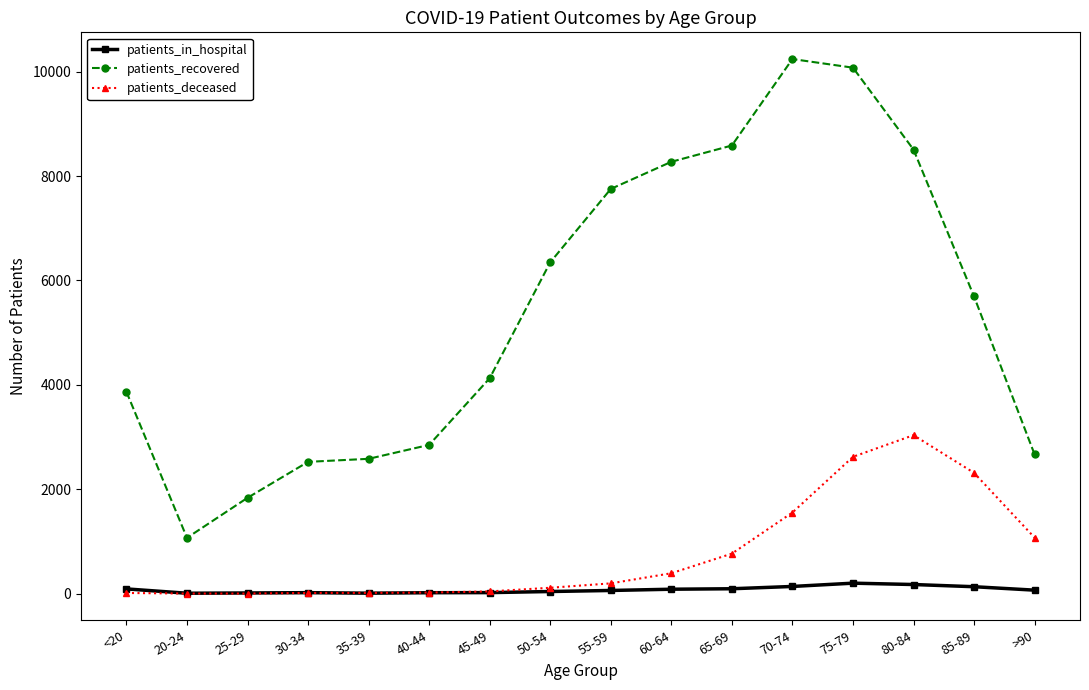

What is the sum of the patients_recovered values at 30-34 and 70-74?

12768